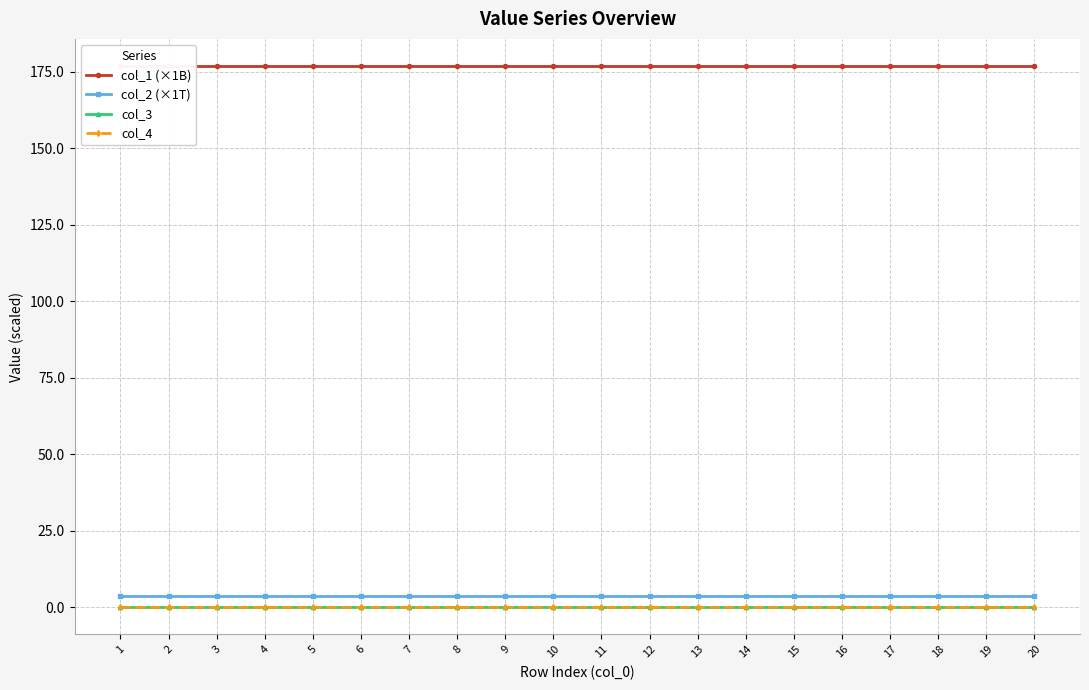

Which series has the largest range (max minus min)?

col_1 (×1B)